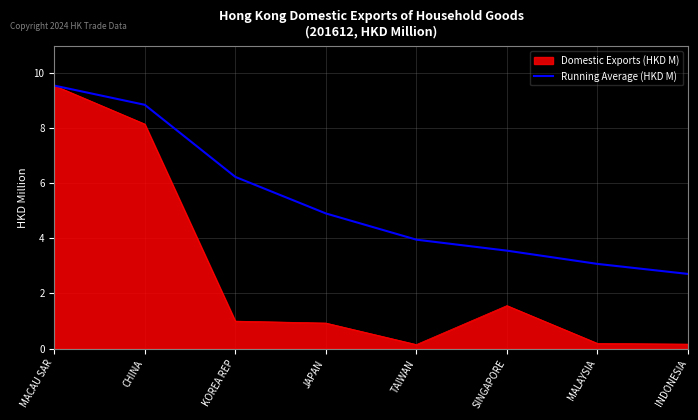

What value does the Running Average (HKD M) series have at CHINA?

8.8